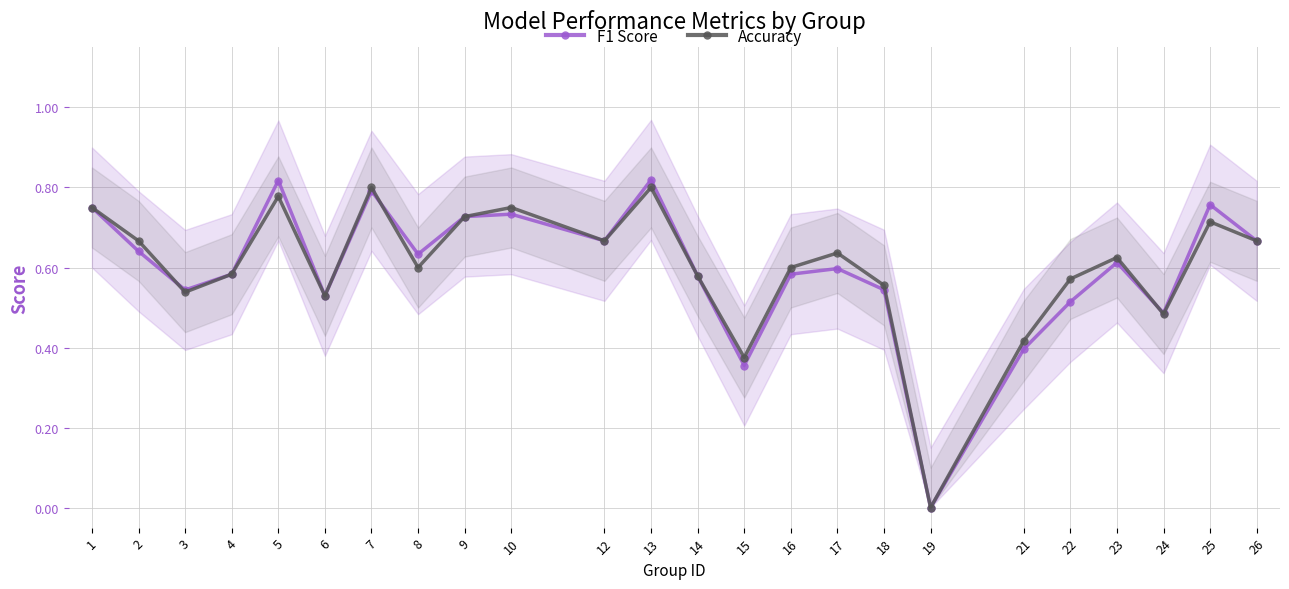

How many distinct data groups are displayed?

2